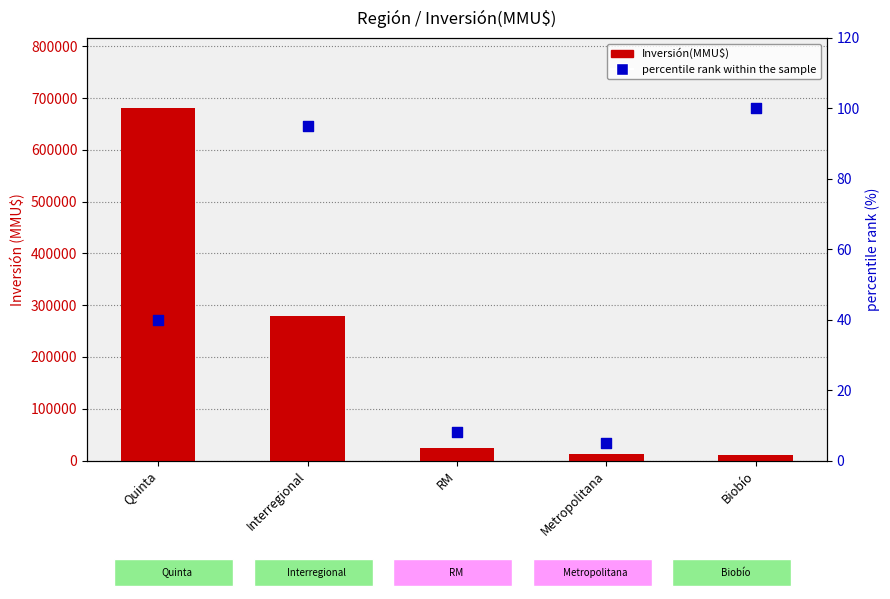

What is the total value across all series at Quinta?

680040